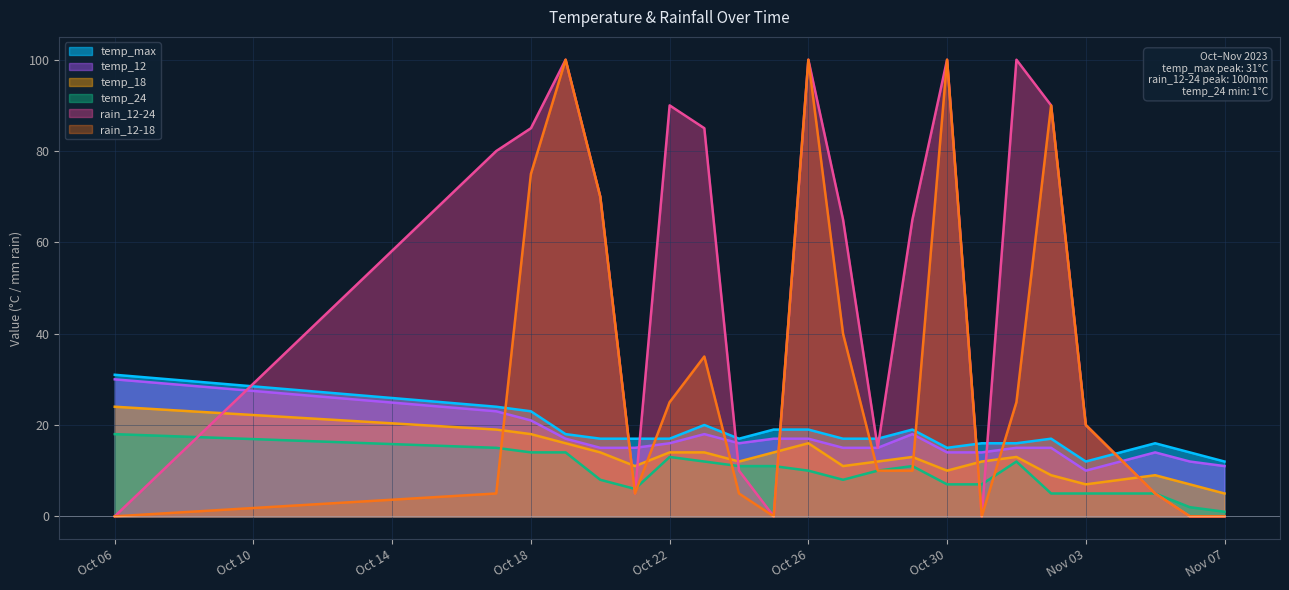

What is the spread (max minus min) of values at 2023-11-06?

14